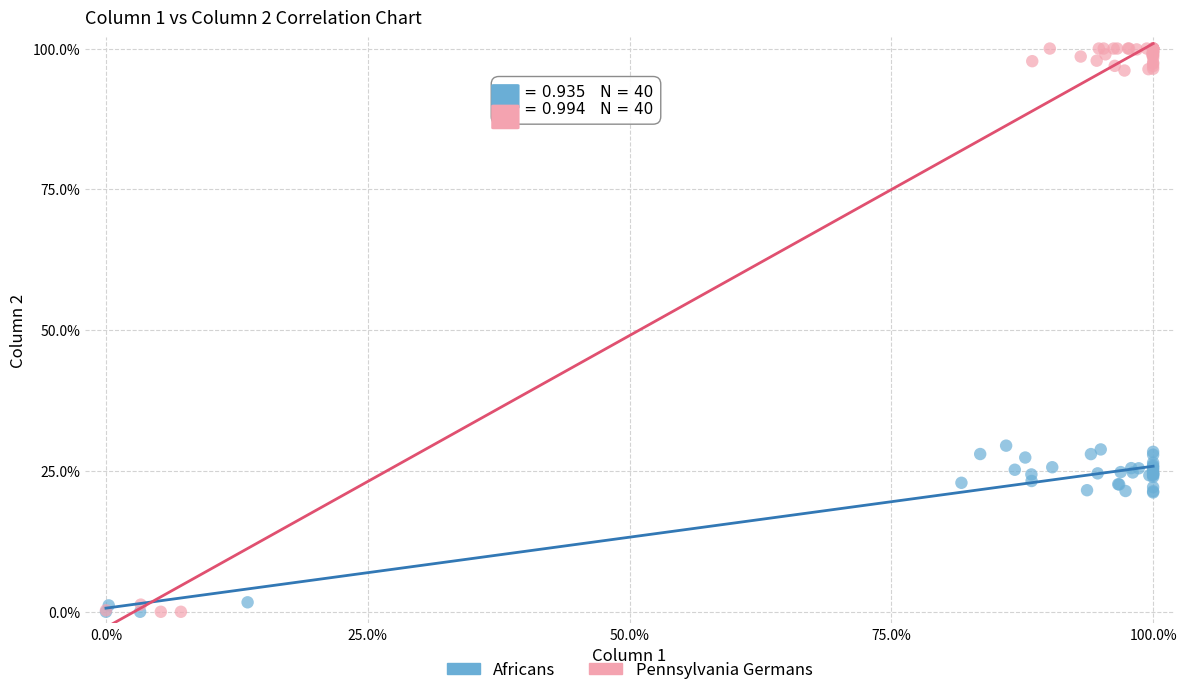

Which series has the largest Y range (max minus min)?

Pennsylvania Germans